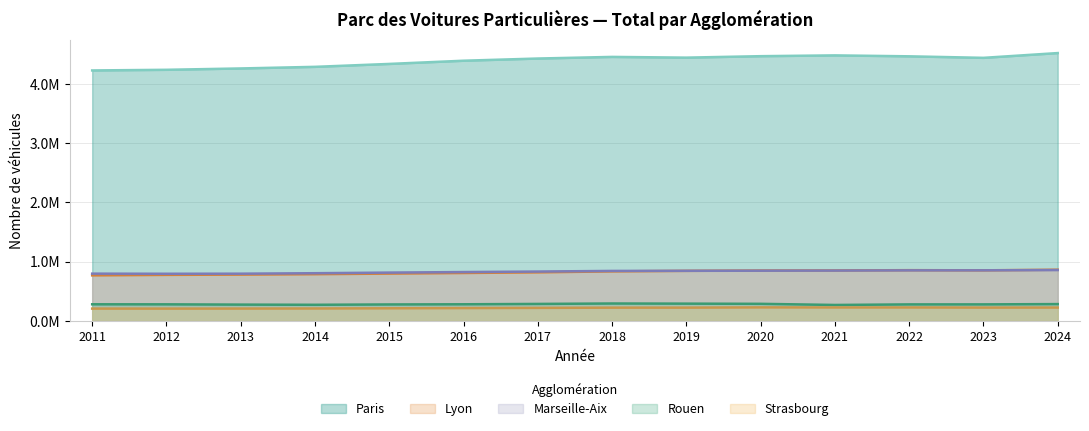

How many lines are shown in the chart?

5